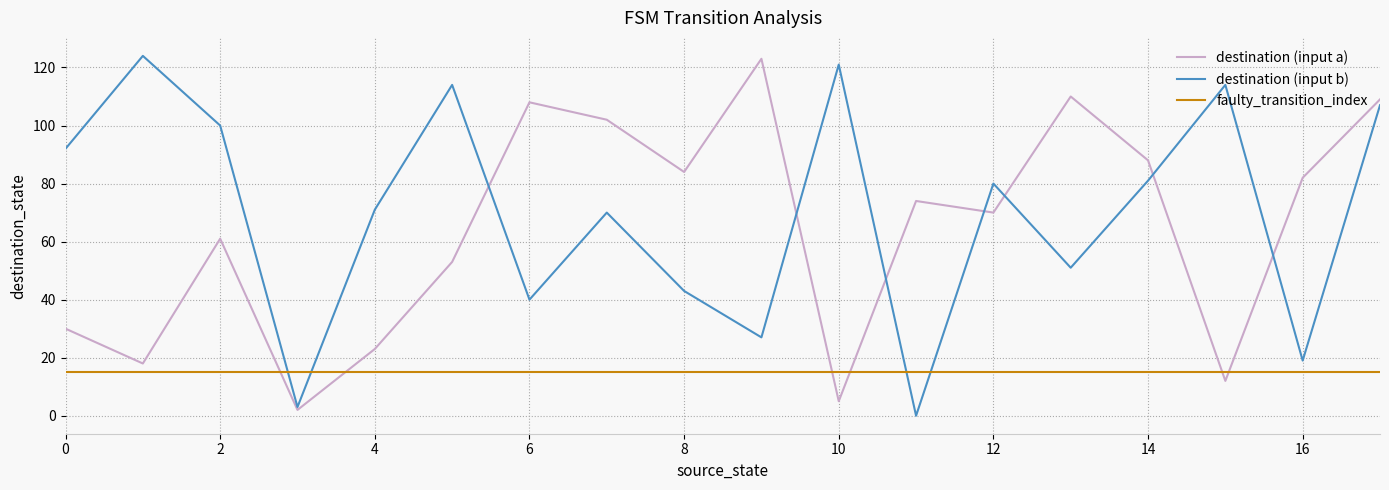

What is the highest value of the destination (input a) series?

123